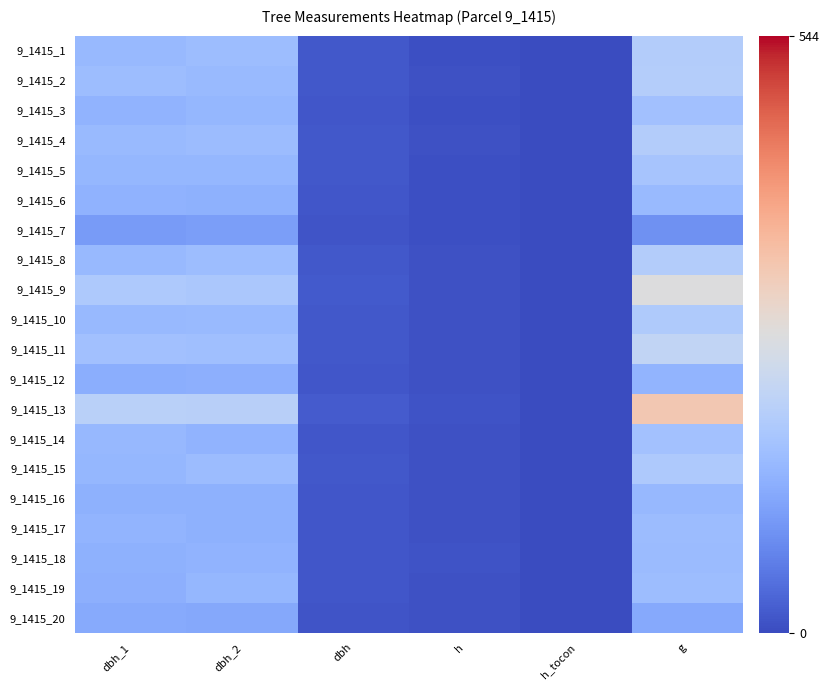

How many categories are shown in the chart?

6